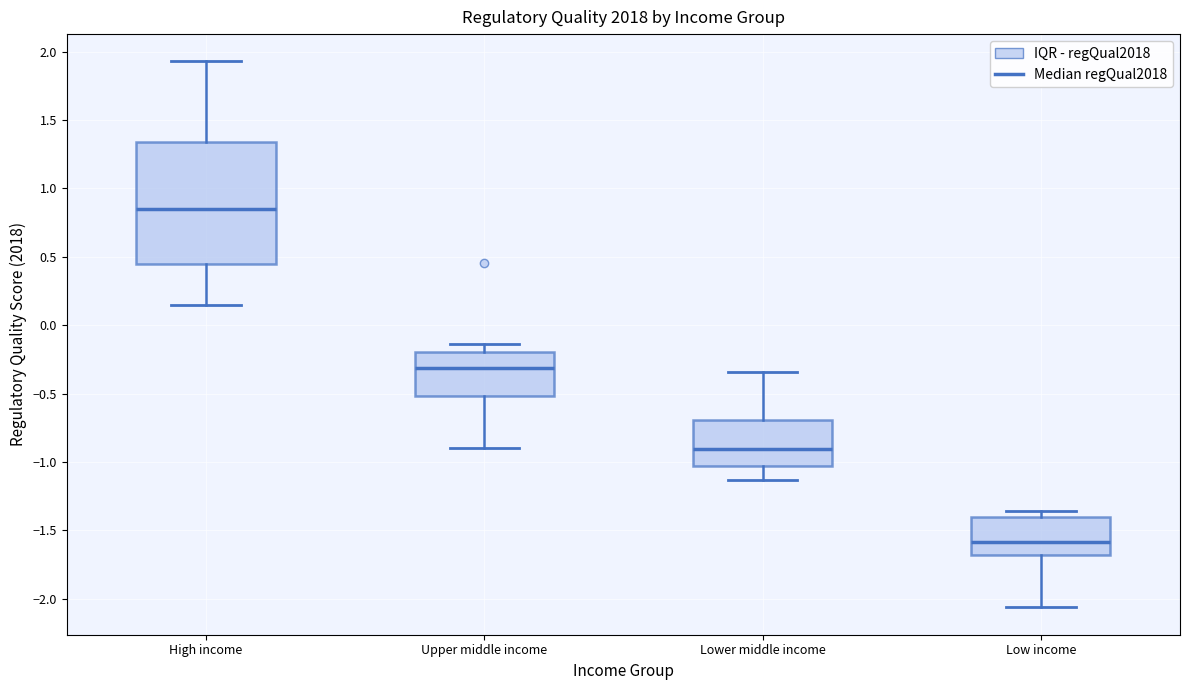

Reading left to right, transcribe this box plot: for each box, give where its median line is, the range the box spans, and where its two whiskers end, as read against the y-axis. The values are not printed on the chart, so give them approximately, as read against the axis.

High income: median 0.85, box 0.45 to 1.35, whiskers 0.15 to 1.95
Upper middle income: median -0.30, box -0.50 to -0.20, whiskers -0.90 to -0.15
Lower middle income: median -0.90, box -1.05 to -0.70, whiskers -1.15 to -0.35
Low income: median -1.60, box -1.70 to -1.40, whiskers -2.05 to -1.35